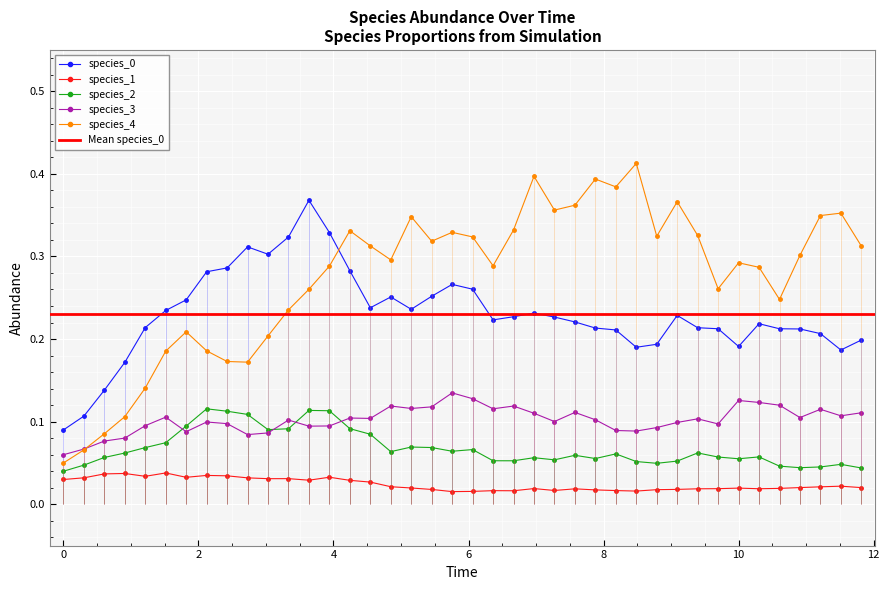

In species_2, how many points are lower than both neighbors (excluding endpoints)?

9